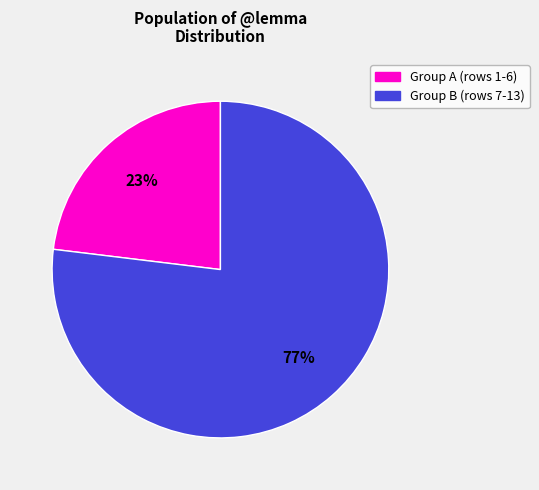

To the nearest percent, what is the average slice percentage?

50%